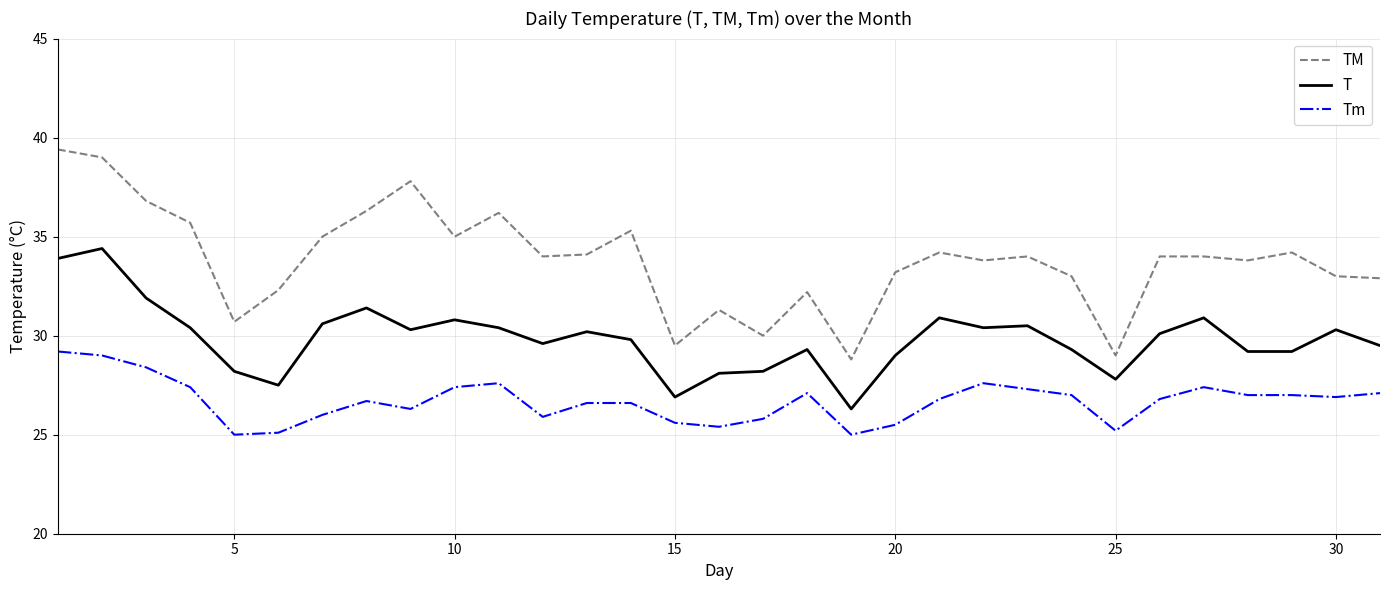

What is the difference between the maximum and minimum values in the T series?

8.1